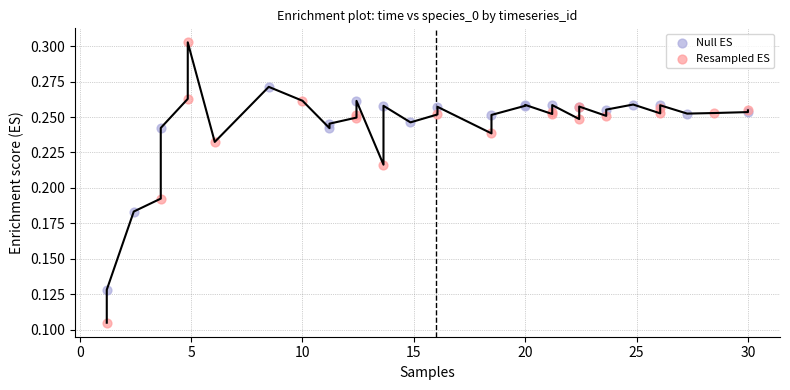

Which series contains the lowest Y value?

Resampled ES